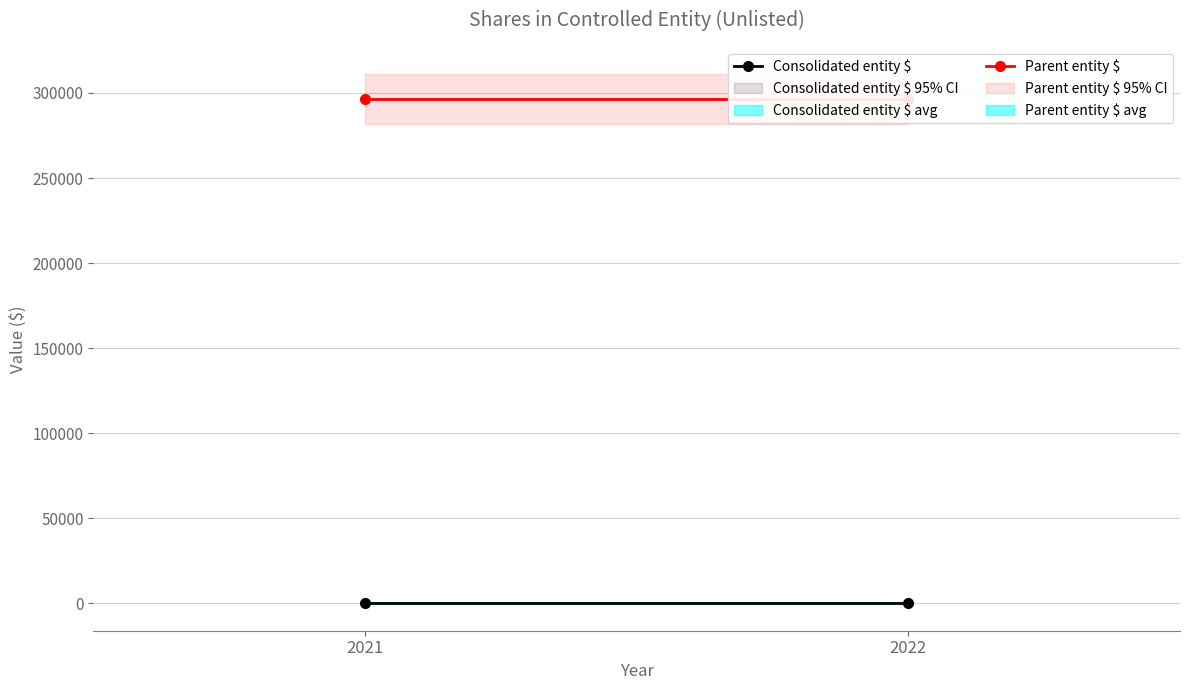

At how many categories does at least one series exceed 222581?

2